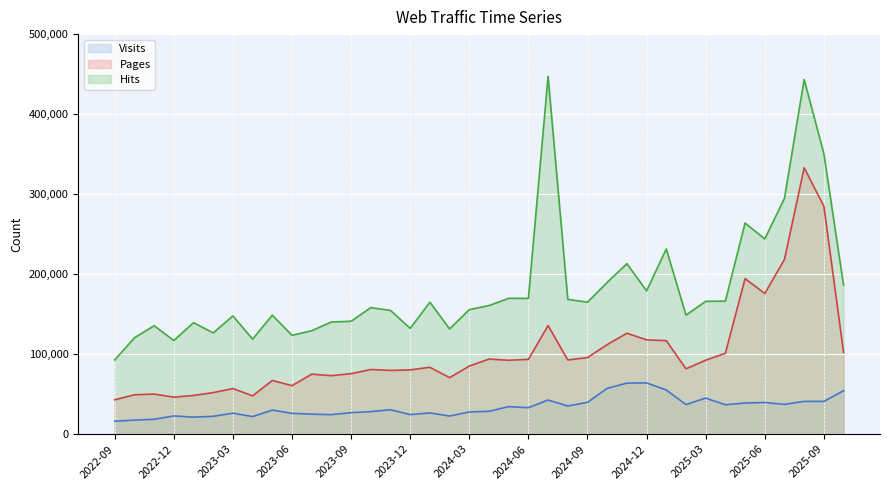

What is the maximum value shown in the chart?

447206